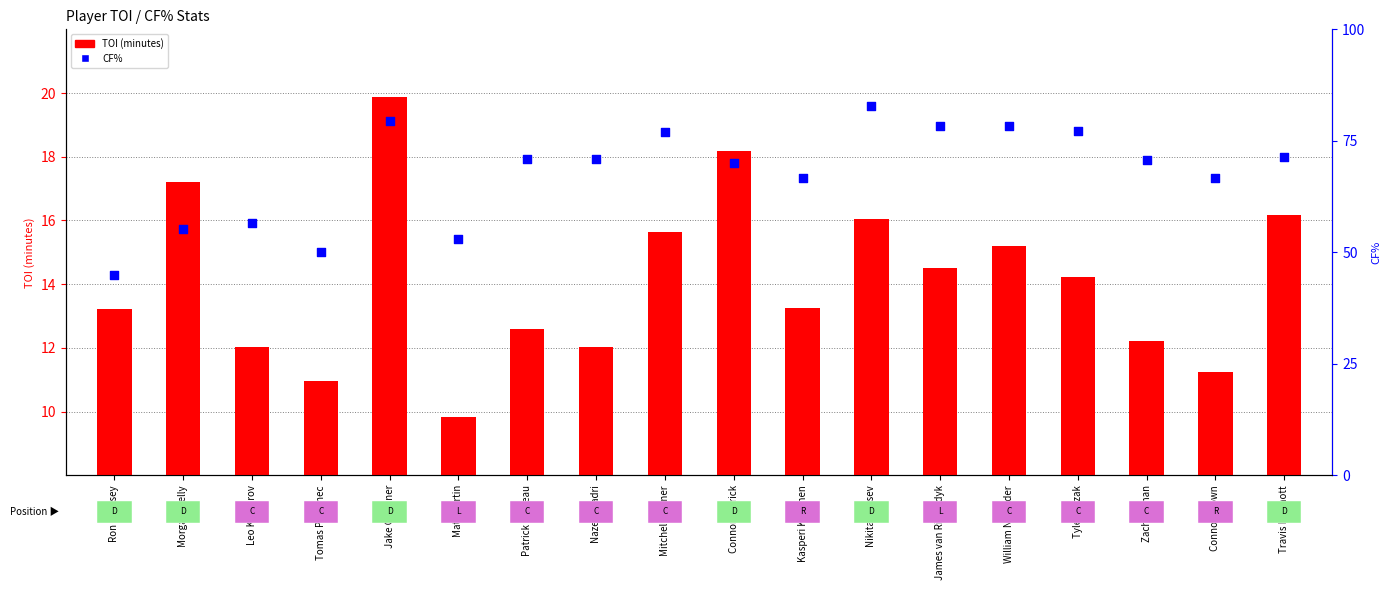

Which series has the largest total across all categories?

CF%